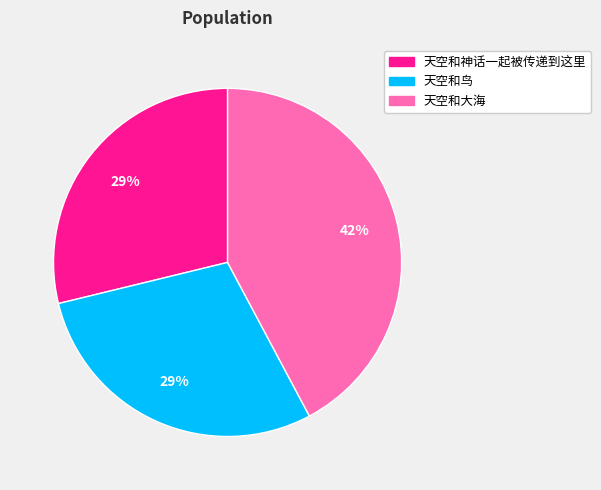

Is it true that 天空和鸟 is 29% of the pie?

True